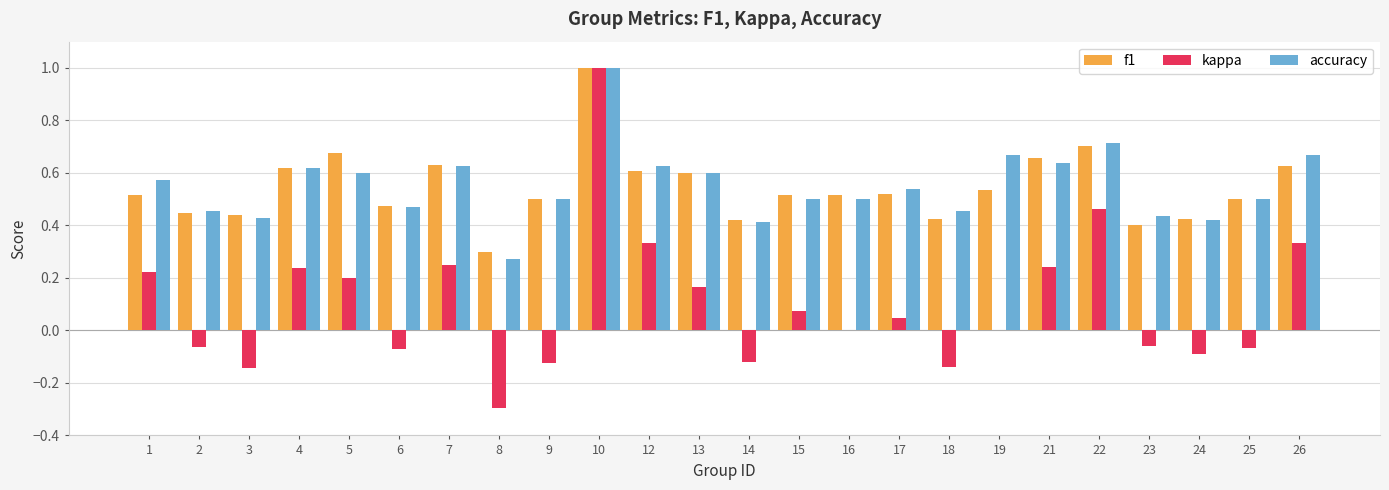

Which label corresponds to the largest value in the chart?

10